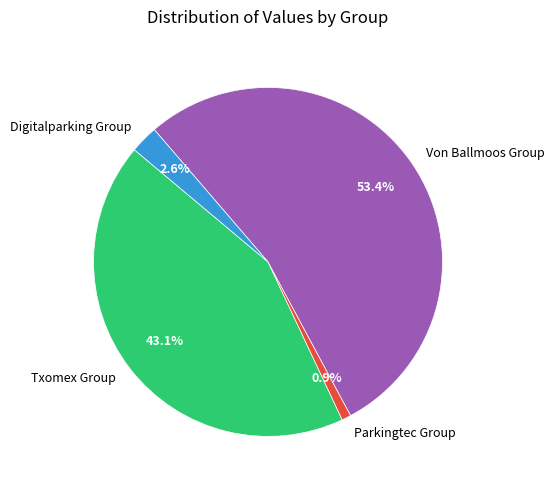

Which slice is the largest?

Von Ballmoos Group